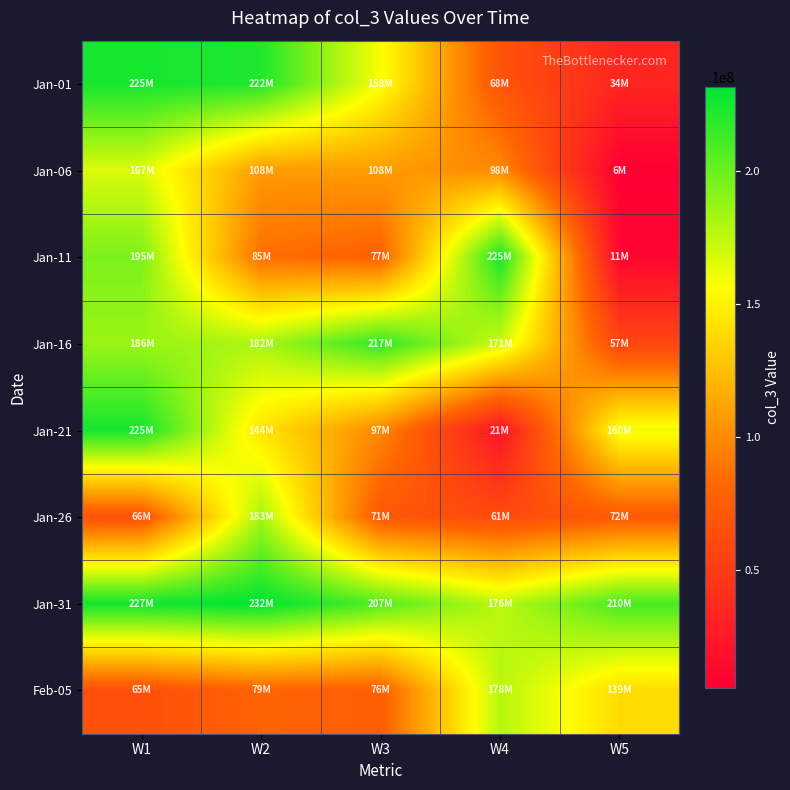

At W2, list the series in order from largest to smallest.

Jan-31, Jan-01, Jan-26, Jan-16, Jan-21, Jan-06, Jan-11, Feb-05